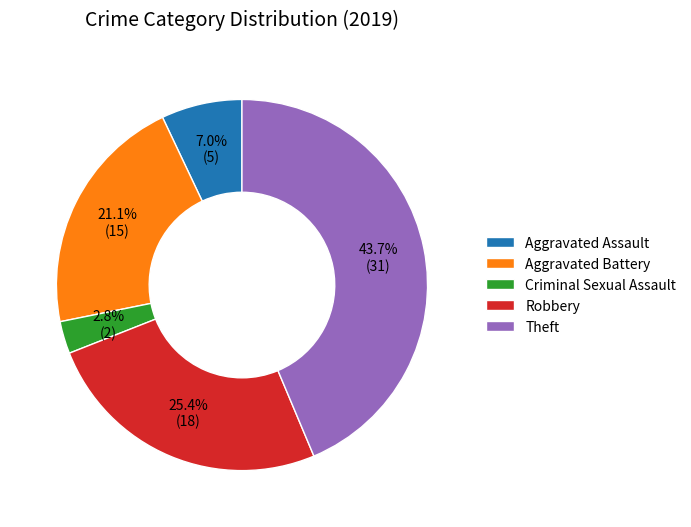

Is it true that Aggravated Battery is 30% of the pie?

False